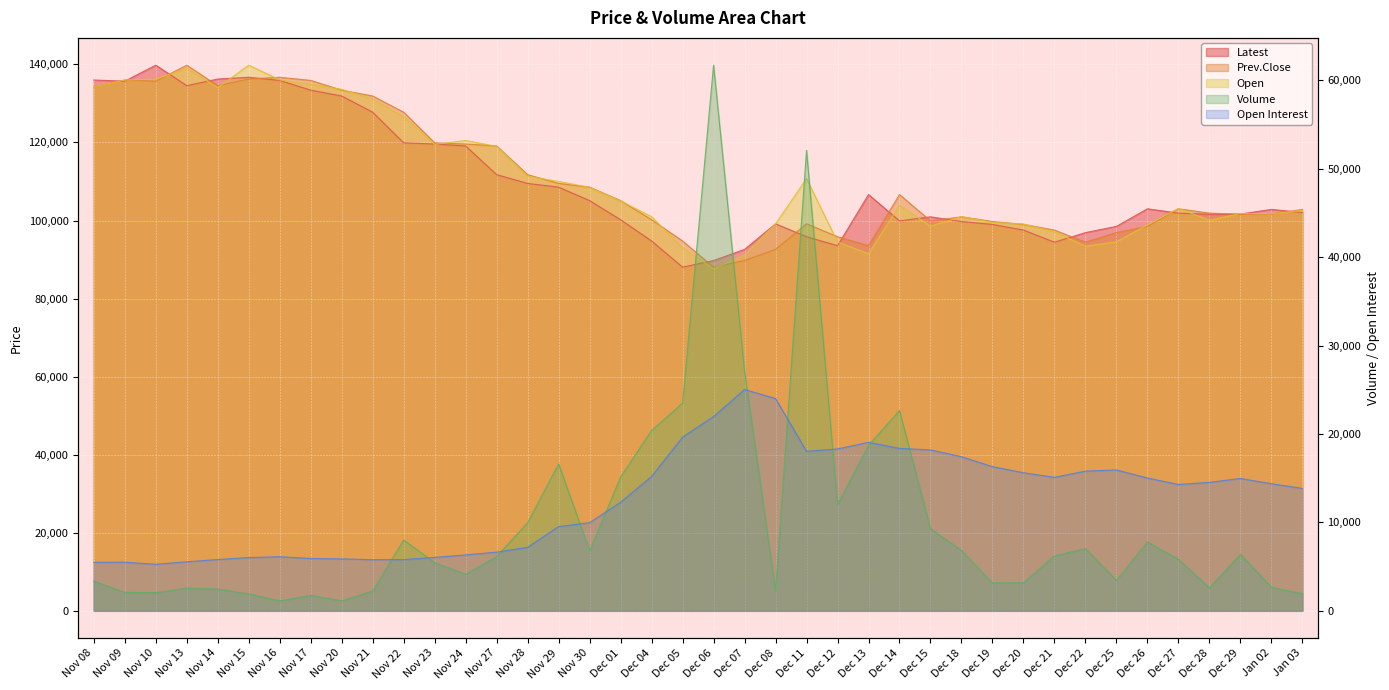

What is the sum of the Latest values at Dec 20 and Dec 18?

197300